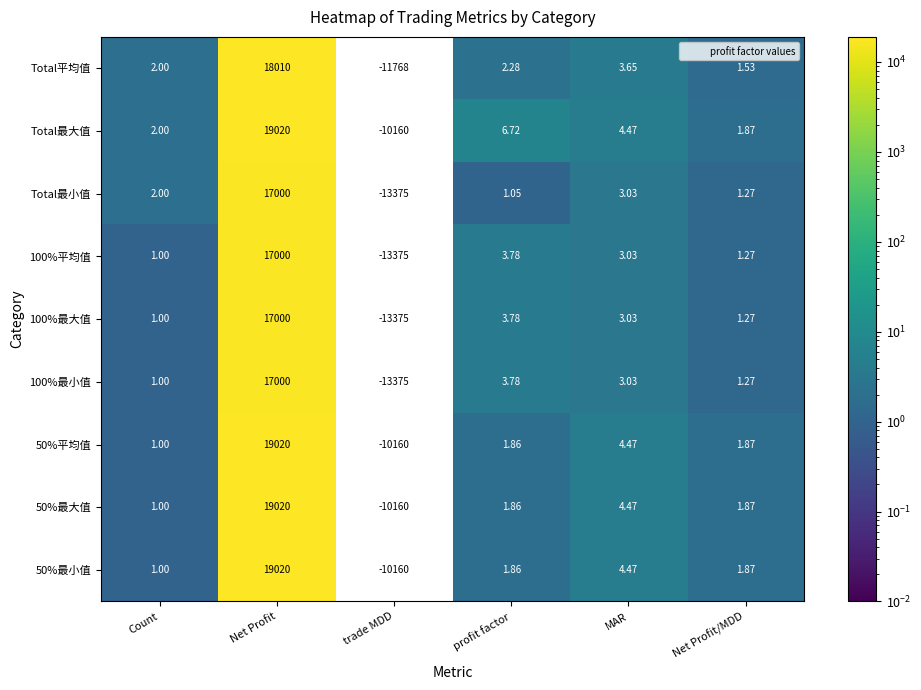

At which label does Total最大值 first exceed 4?

Net Profit